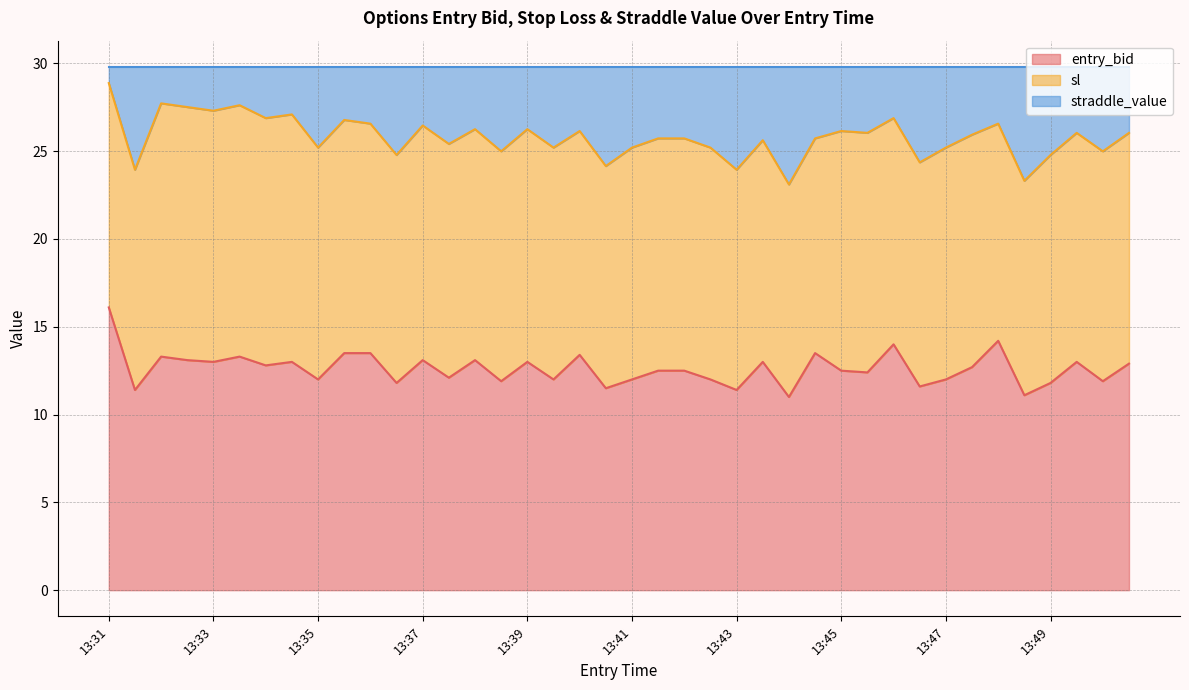

At which category is the sum across all series the highest?

13:31